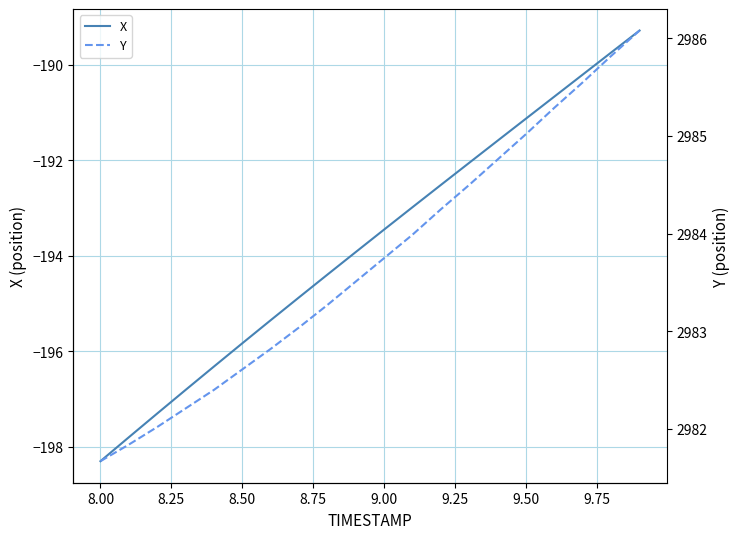

How many lines are shown in the chart?

2